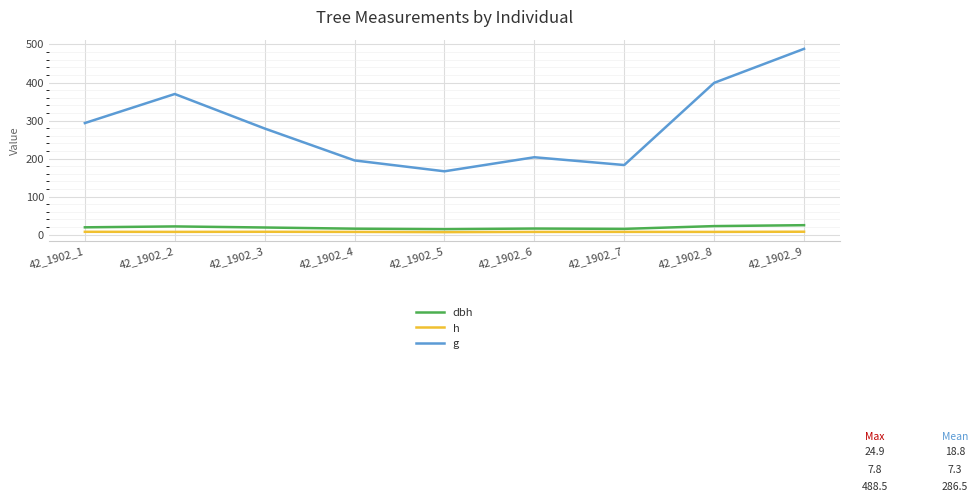

Which series has the widest spread of values?

g